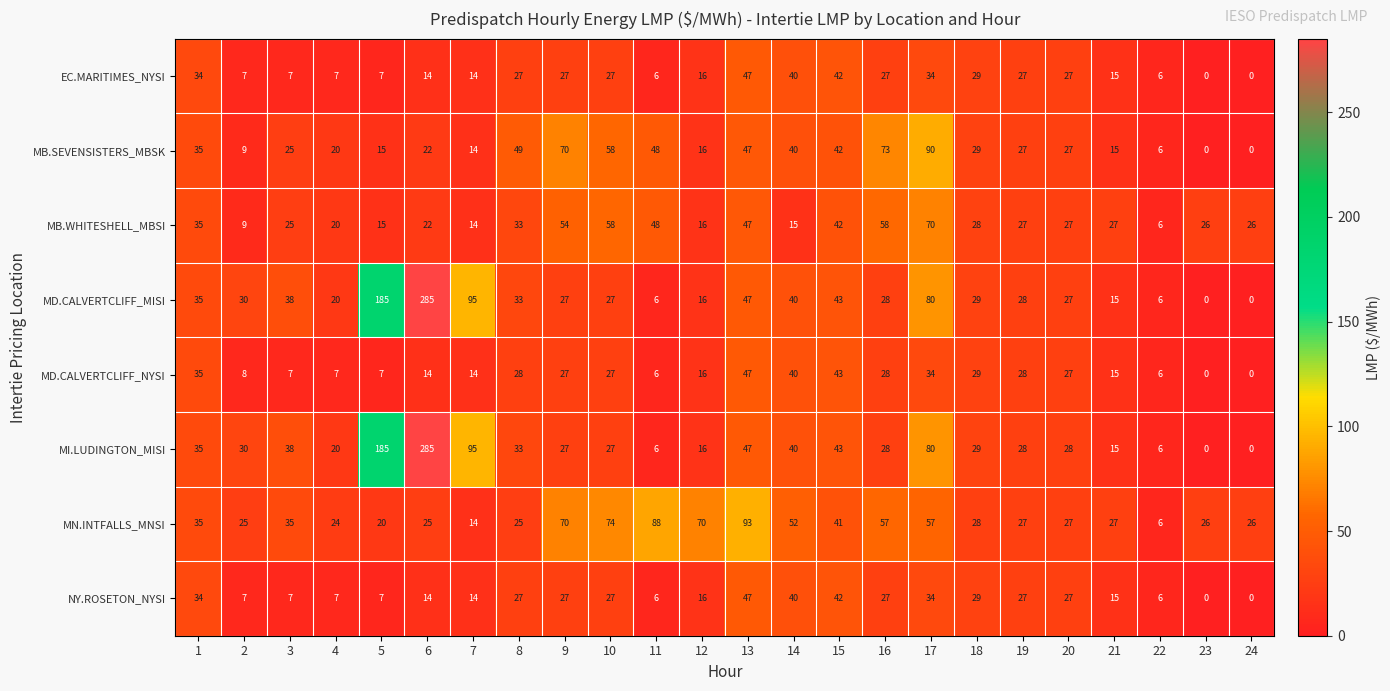

Which series changed the most between 10 and 24?

MB.SEVENSISTERS_MBSK